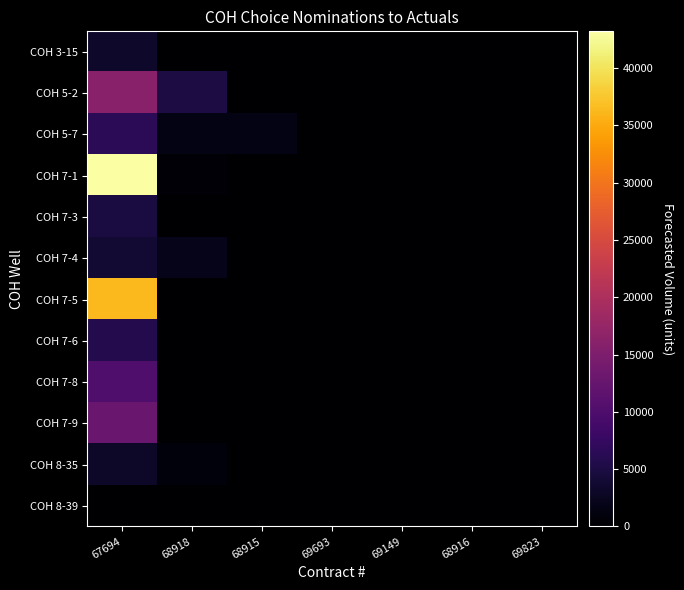

Reading left to right, extract all data points from this chart.

COH 3-15: 67694=3375	68918=0	68915=0	69693=0	69149=0	68916=0	69823=0
COH 5-2: 67694=16085	68918=5000	68915=0	69693=0	69149=0	68916=0	69823=0
COH 5-7: 67694=6451	68918=1535	68915=1540	69693=0	69149=0	68916=0	69823=0
COH 7-1: 67694=43205	68918=673	68915=0	69693=0	69149=0	68916=0	69823=0
COH 7-3: 67694=4805	68918=0	68915=0	69693=0	69149=0	68916=0	69823=0
COH 7-4: 67694=3988	68918=1915	68915=0	69693=0	69149=0	68916=0	69823=0
COH 7-5: 67694=36406	68918=0	68915=0	69693=0	69149=0	68916=0	69823=0
COH 7-6: 67694=5845	68918=0	68915=0	69693=0	69149=0	68916=0	69823=0
COH 7-8: 67694=10023	68918=0	68915=0	69693=0	69149=0	68916=0	69823=0
COH 7-9: 67694=12669	68918=0	68915=0	69693=0	69149=0	68916=0	69823=0
COH 8-35: 67694=3126	68918=1000	68915=0	69693=0	69149=0	68916=0	69823=0
COH 8-39: 67694=112	68918=0	68915=0	69693=0	69149=0	68916=0	69823=0